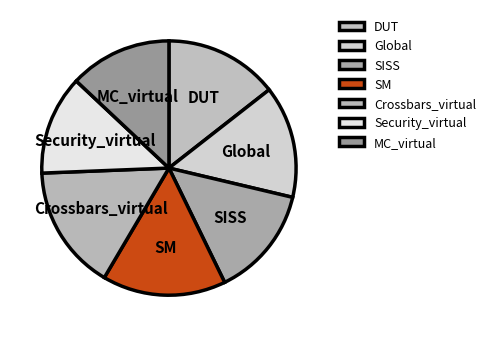

Does DUT represent more than half of the total?

No